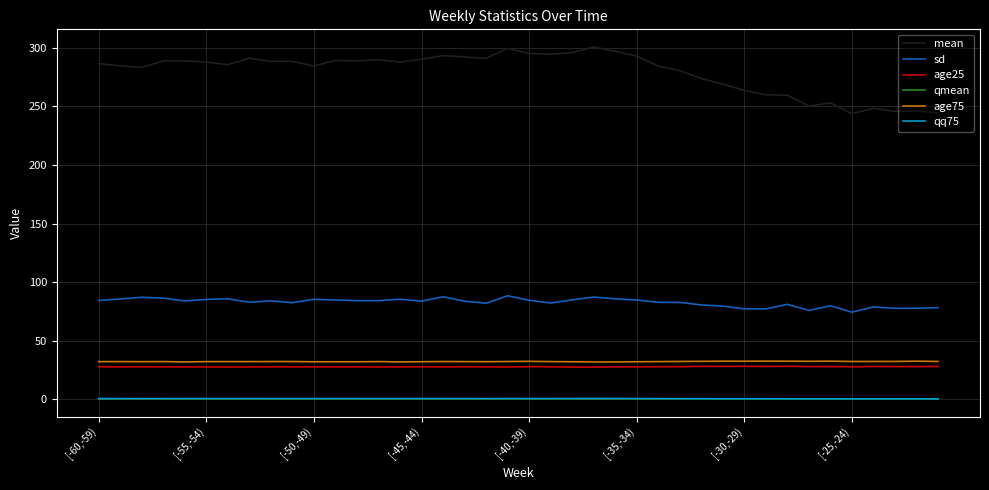

What are all the series names shown in the legend?

mean, sd, age25, qmean, age75, qq75